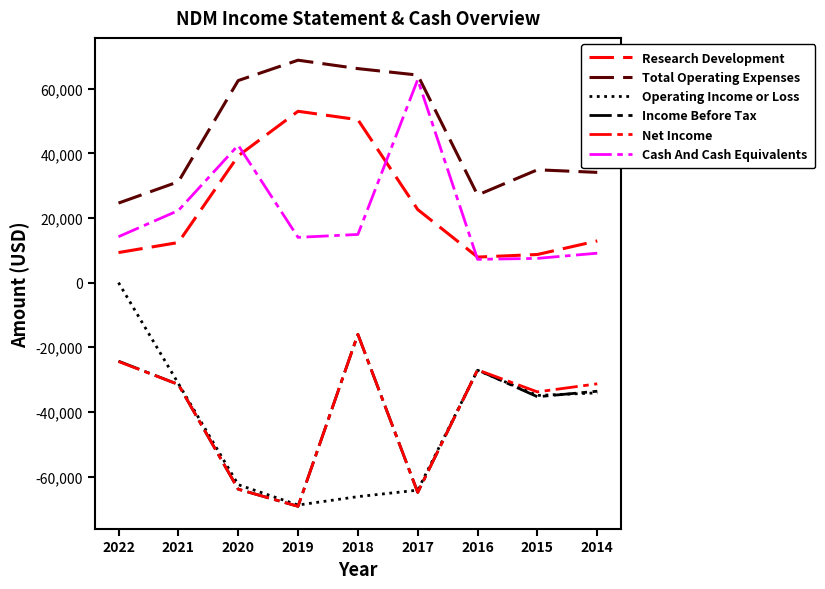

What is the difference between the maximum and second lowest values in the Income Before Tax series?

48900